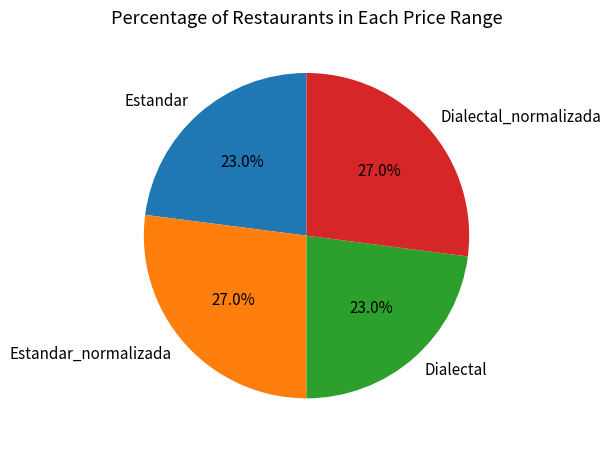

What percentage is the Estandar_normalizada slice, to the nearest percent?

27%